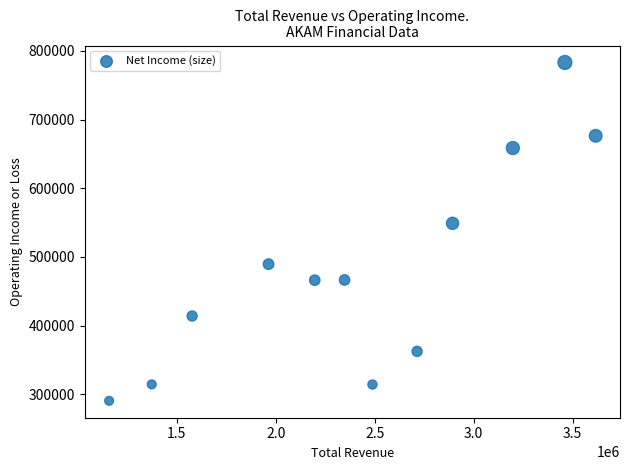

What Y value in the scatter plot is closest to 536850?

548900